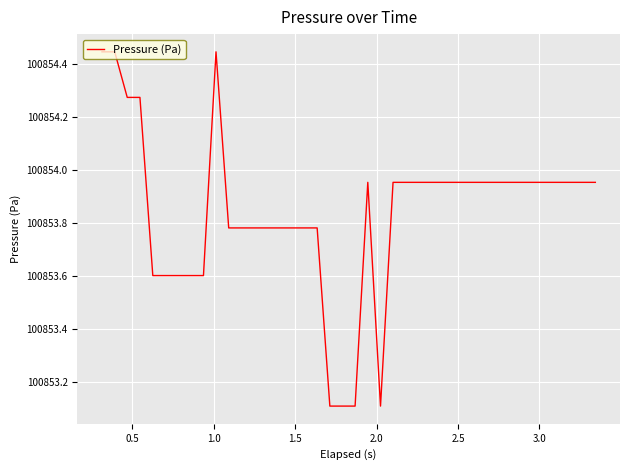

What is the difference between the maximum and minimum values?

1.3